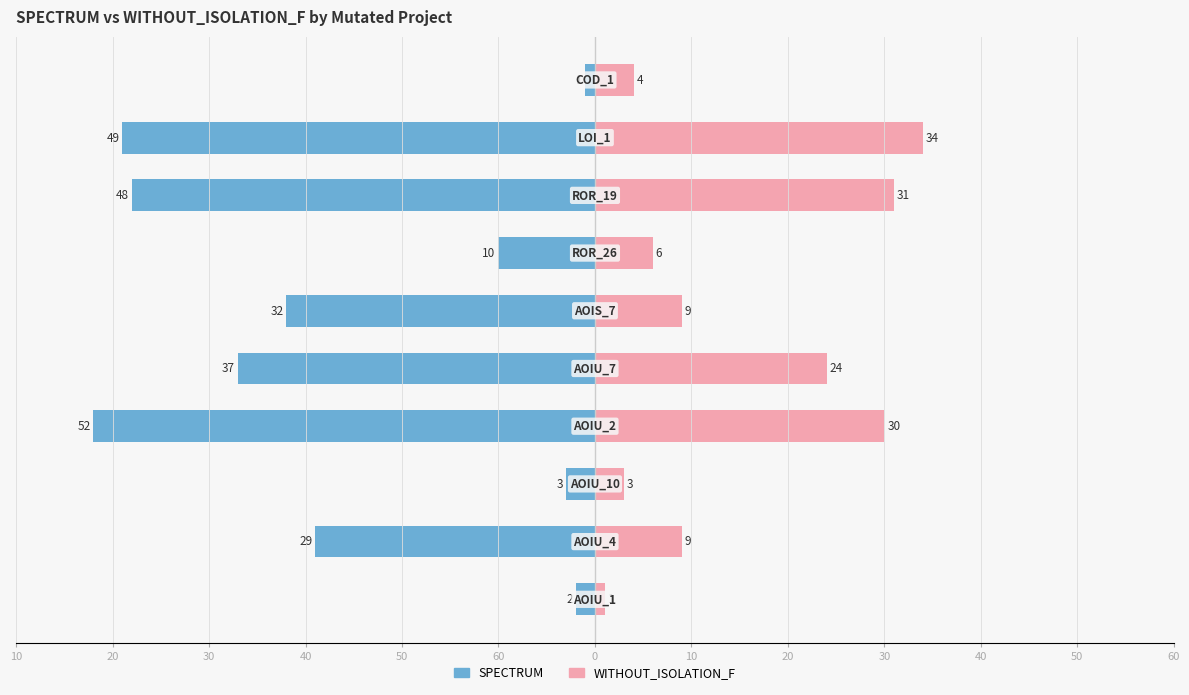

How many groups of bars are there?

10